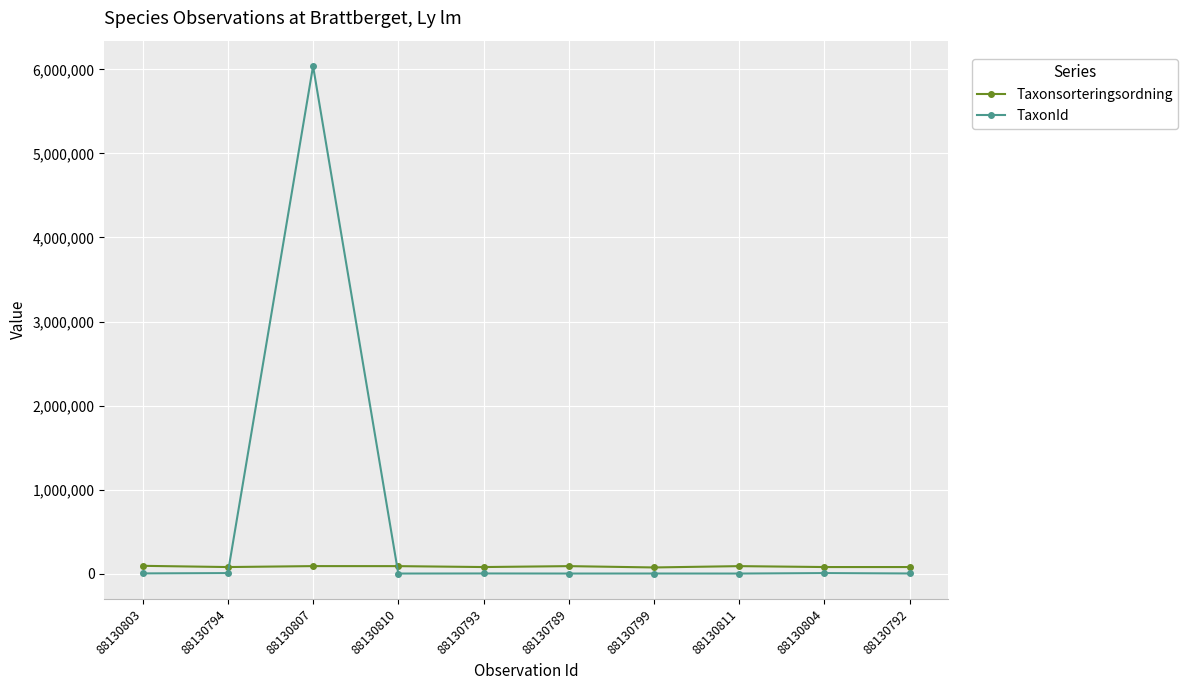

How many data points does each series have?

10